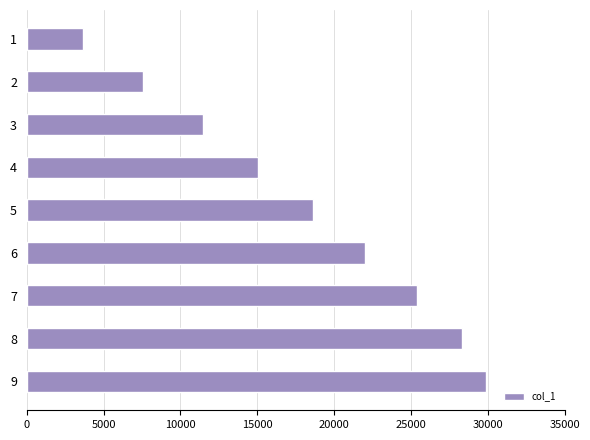

What is the smallest value displayed?

3632